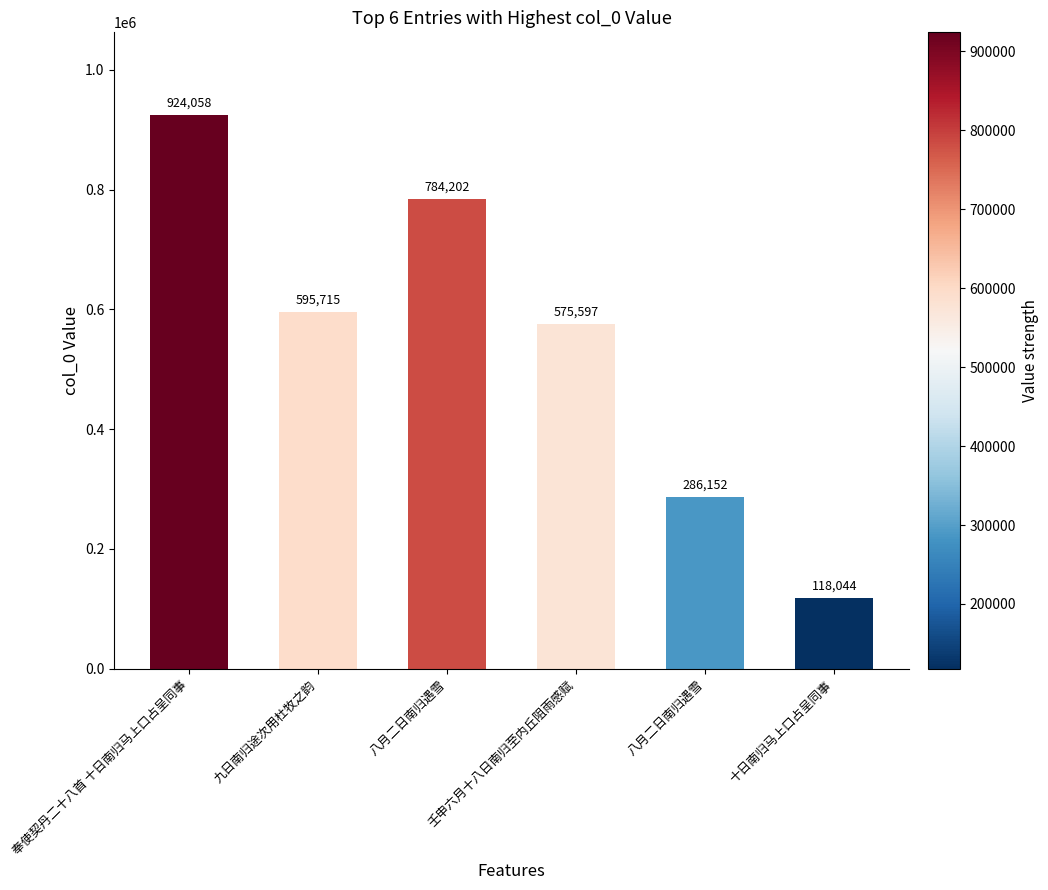

What is the difference between the values at 八月二日南归遇雪 and 奉使契丹二十八首 十日南归马上口占呈同事?

637906